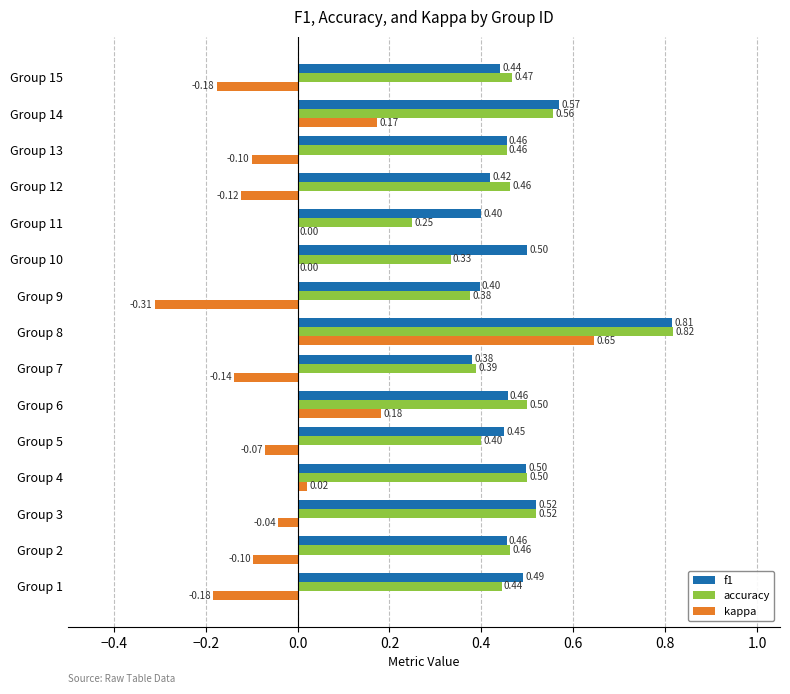

Which series has the largest total across all categories?

f1